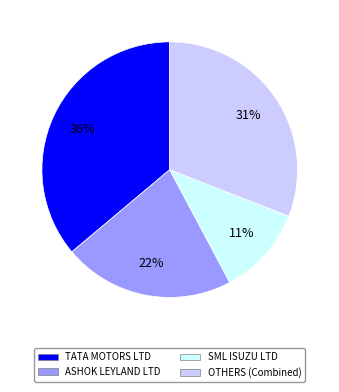

Which has a higher value, SML ISUZU LTD or ASHOK LEYLAND LTD?

ASHOK LEYLAND LTD